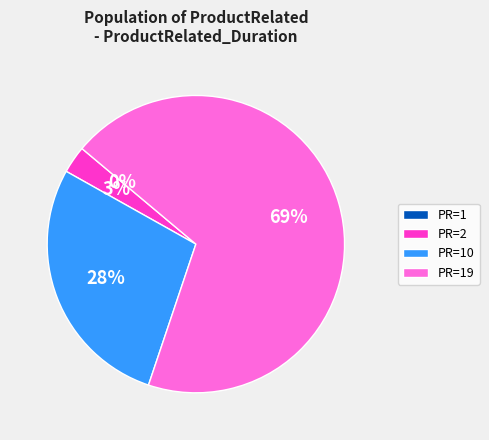

Is there any slice that represents more than half of the pie?

Yes